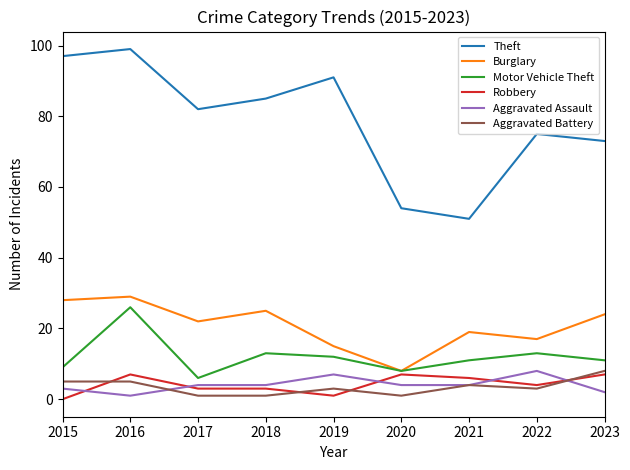

Where does the Theft series first go above 82?

2015